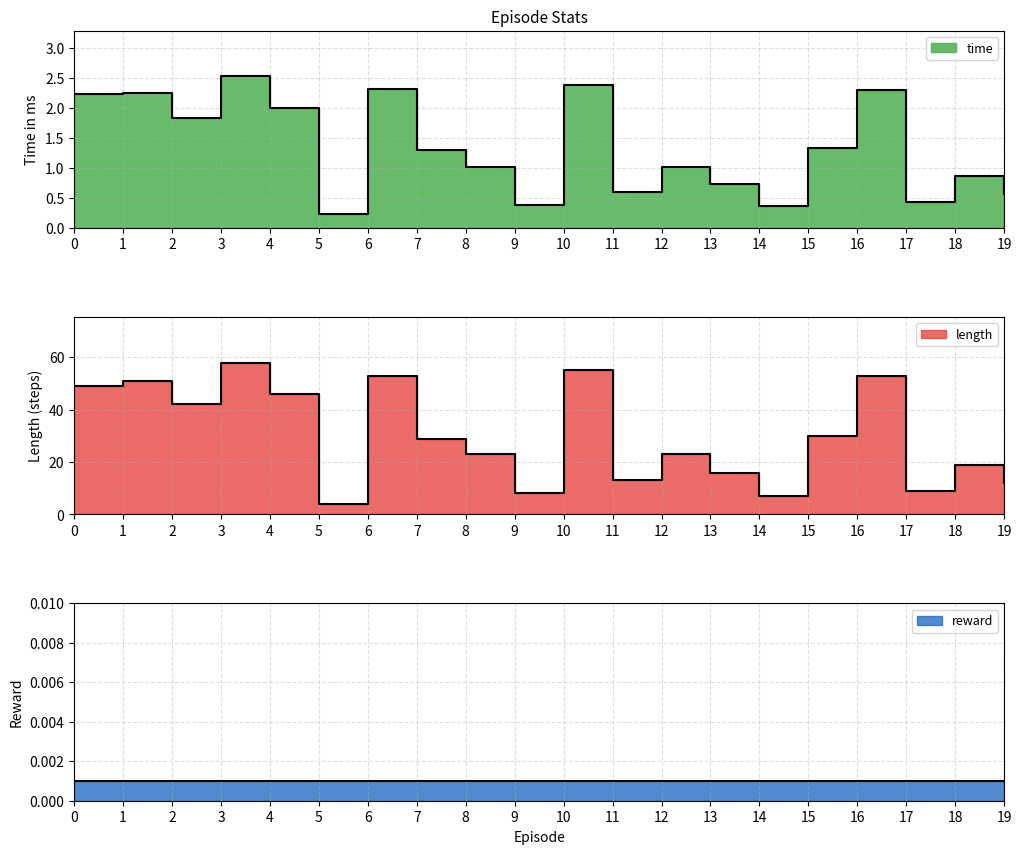

Count the number of categories in the chart.

20